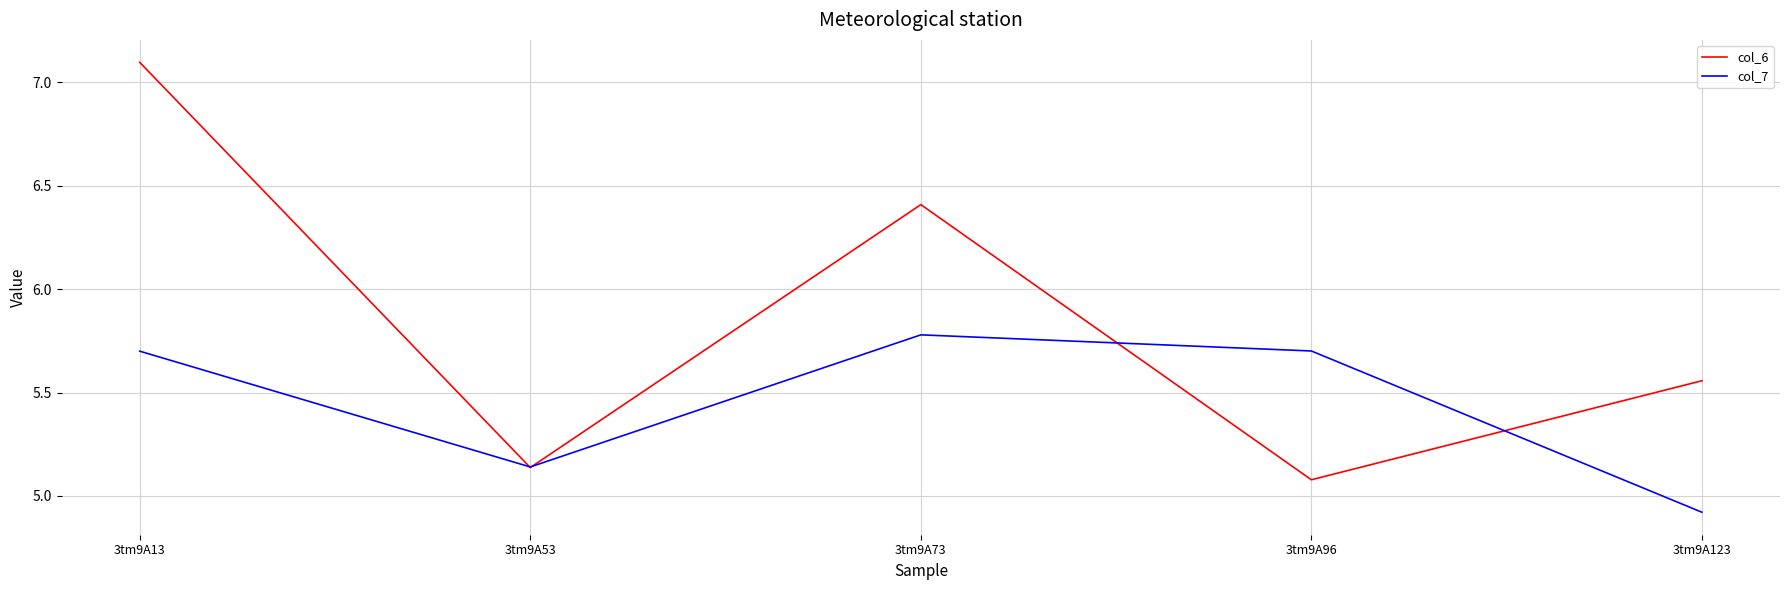

Which category has the lowest value in the col_7 series?

3tm9A123